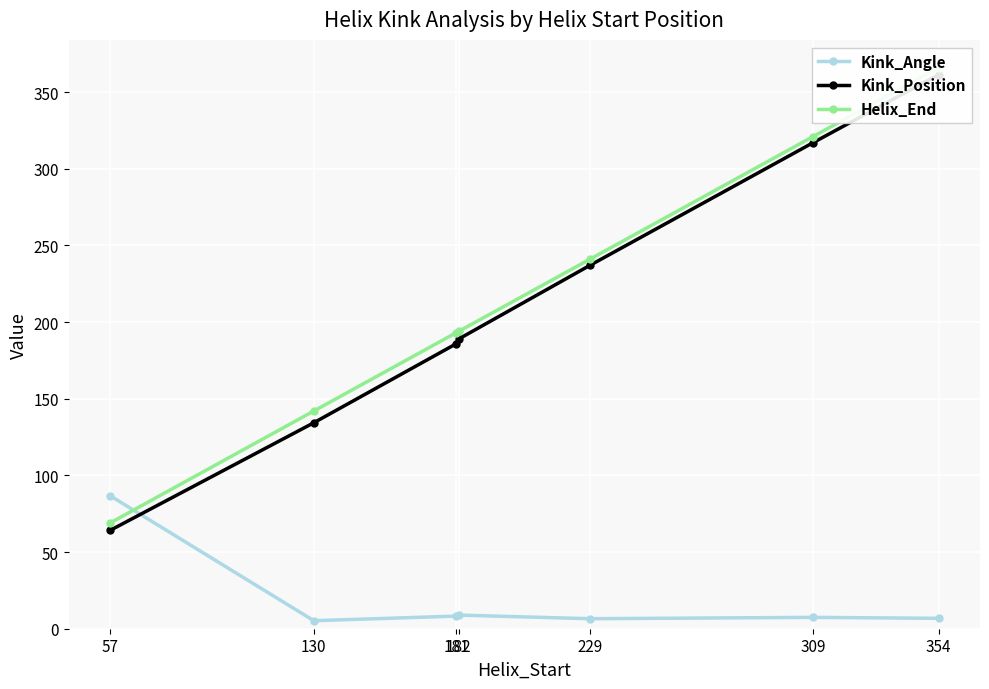

At 354, list the series in order from smallest to largest.

Kink_Angle, Kink_Position, Helix_End